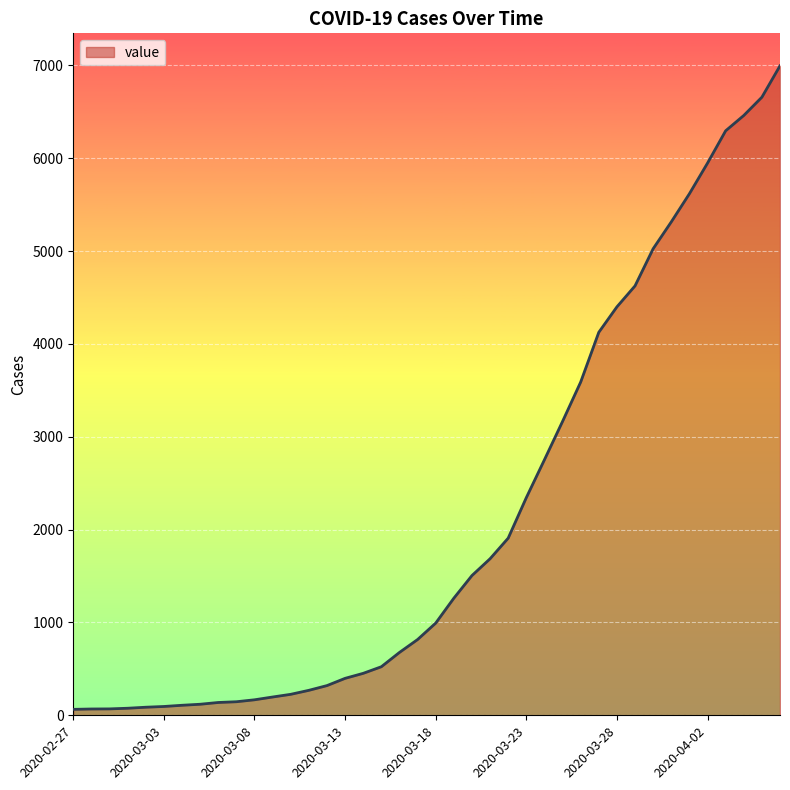

What is the greatest value displayed?

6995